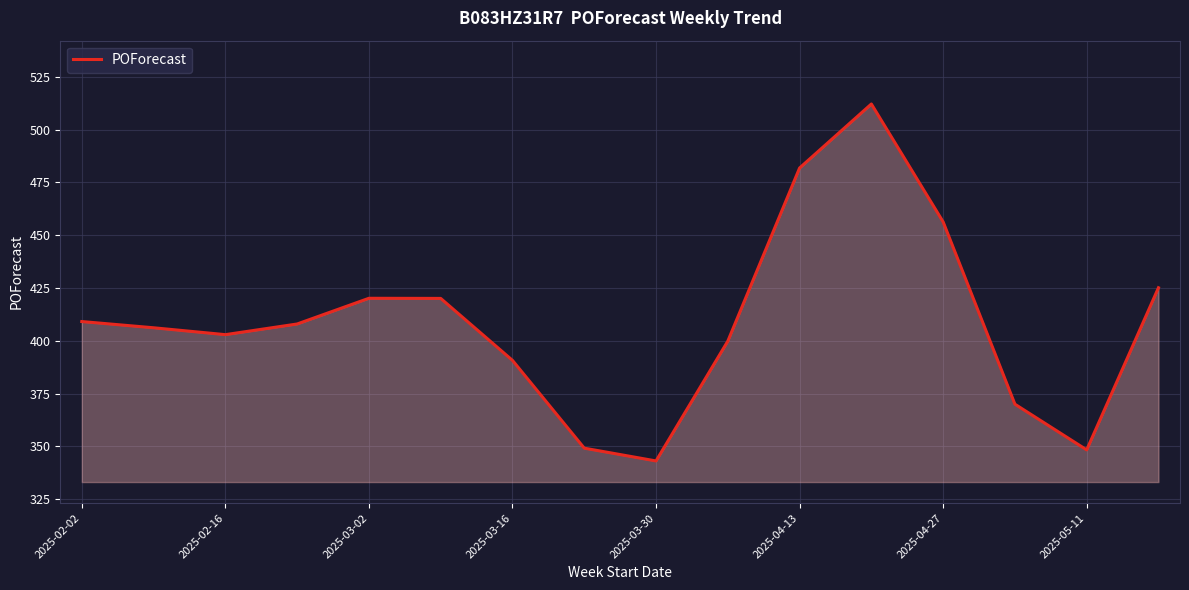

What is the greatest value displayed?

512.1